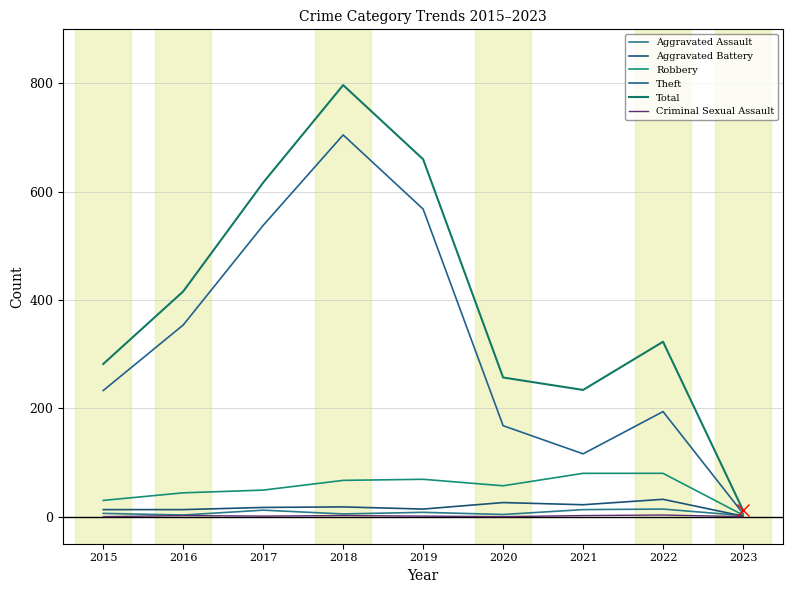

What is the difference between the second highest and second lowest values in the Robbery series?

50